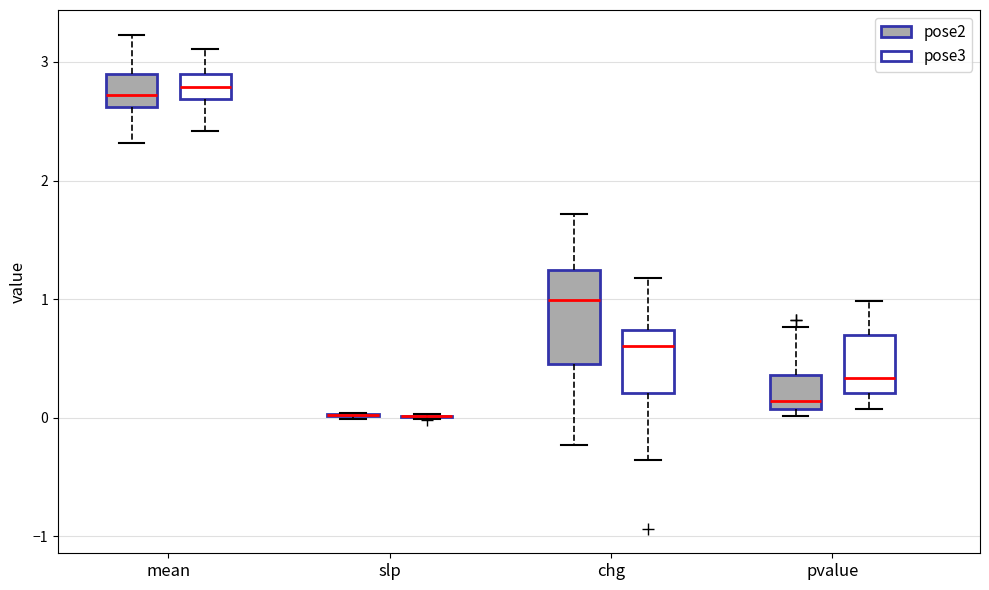

Where does the median line of the box for chg (pose2) sit on the y-axis? The values are not printed on the chart, so give them approximately, as read against the axis.

1.0